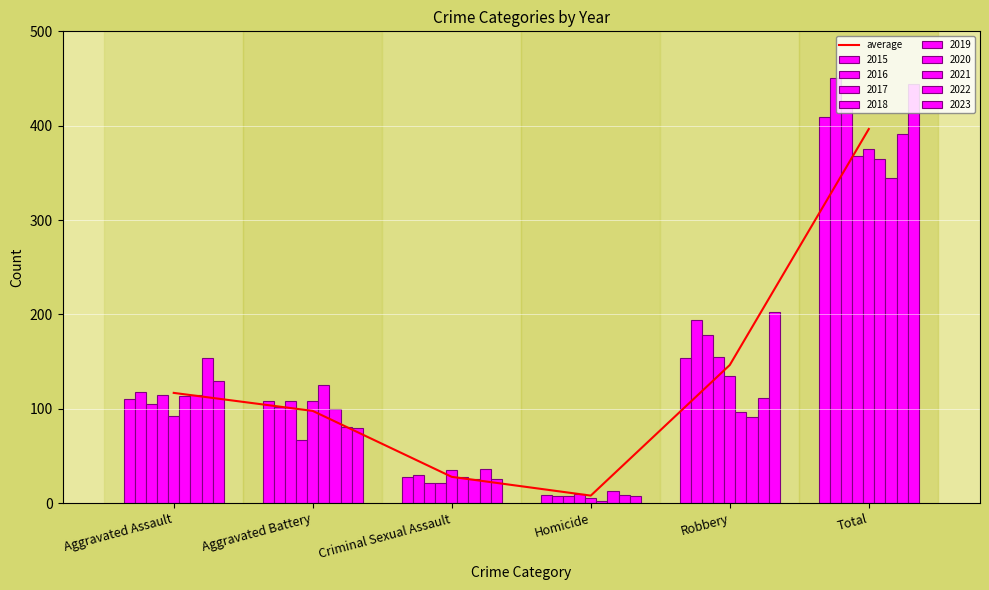

How many data points in 2023 are less than 129?

3